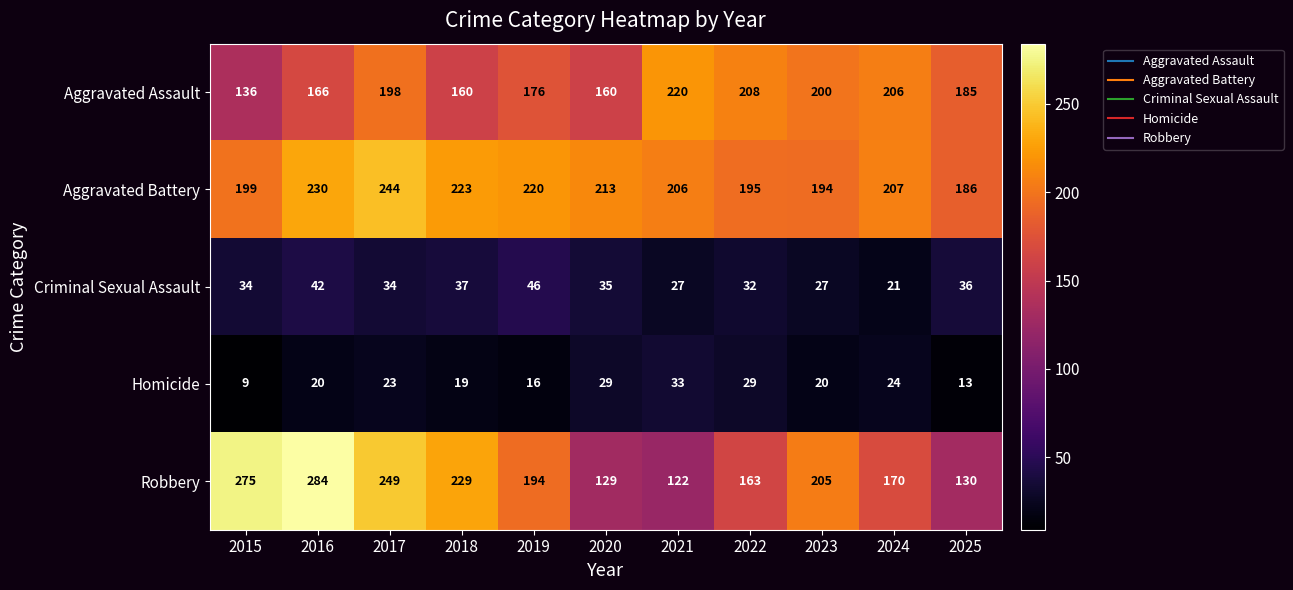

What is the difference between the maximum and minimum values in the Aggravated Assault series?

84